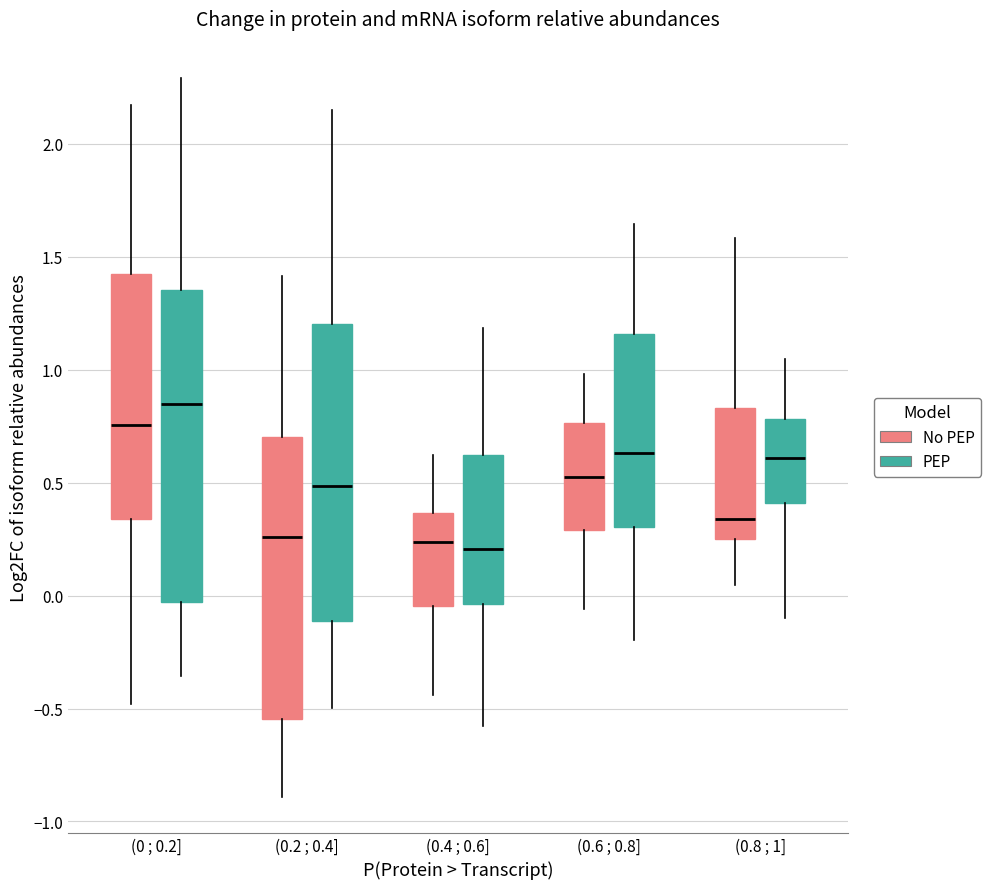

Where does the median line of the box for (0.2 ; 0.4] (No PEP) sit on the y-axis? The values are not printed on the chart, so give them approximately, as read against the axis.

0.25